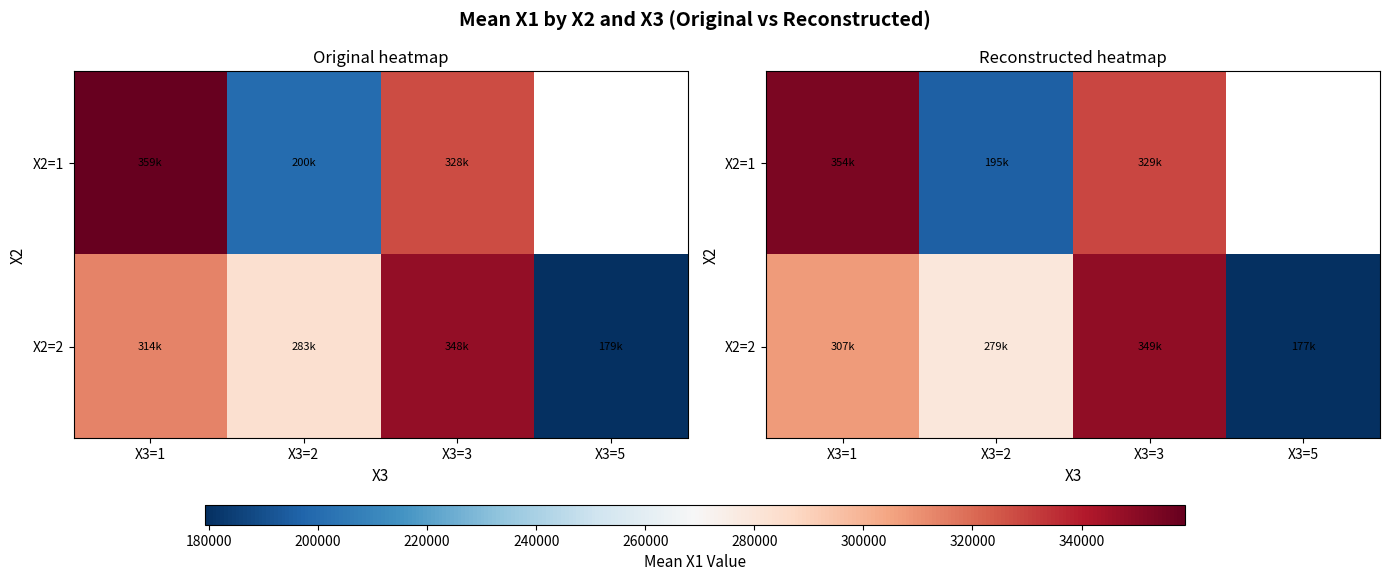

At how many categories does at least one series exceed 203638?

3